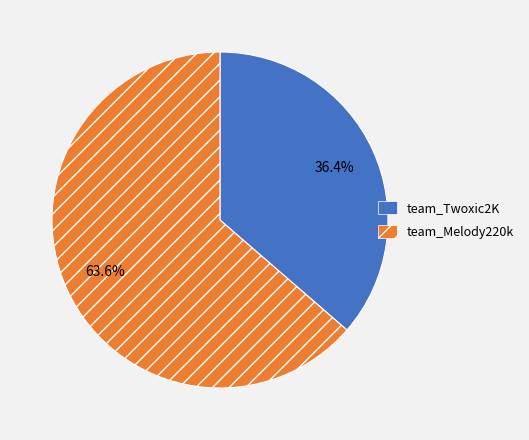

Which category has the biggest portion of the pie?

team_Melody220k